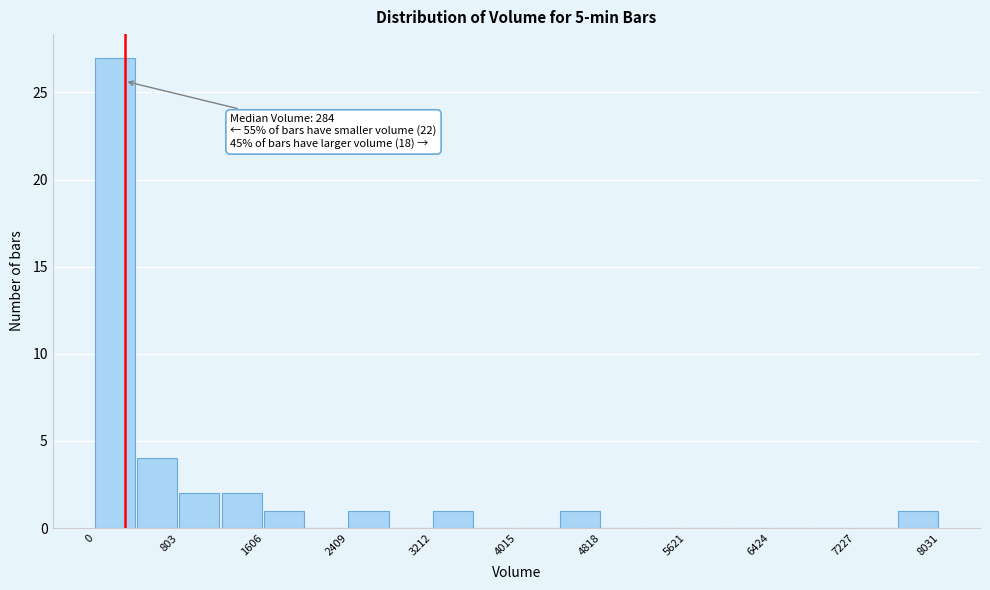

Which range on the x-axis has the tallest bar?

0 to 400